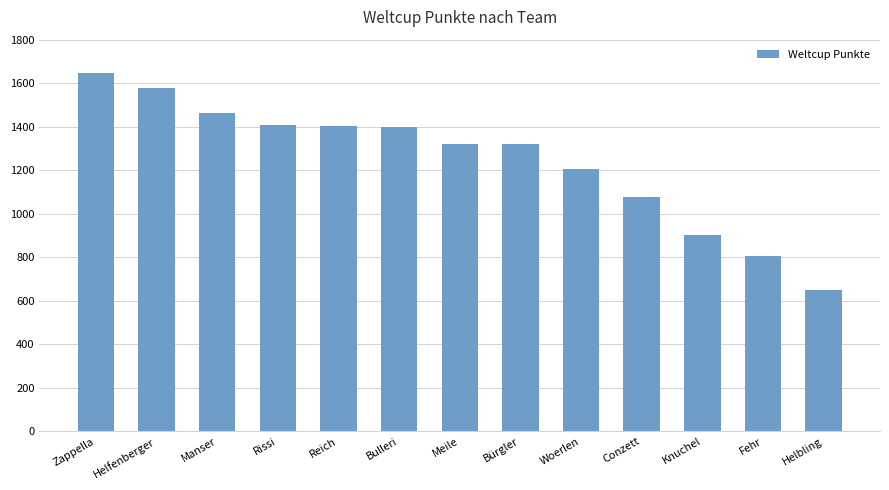

How many values are below 1322?

6